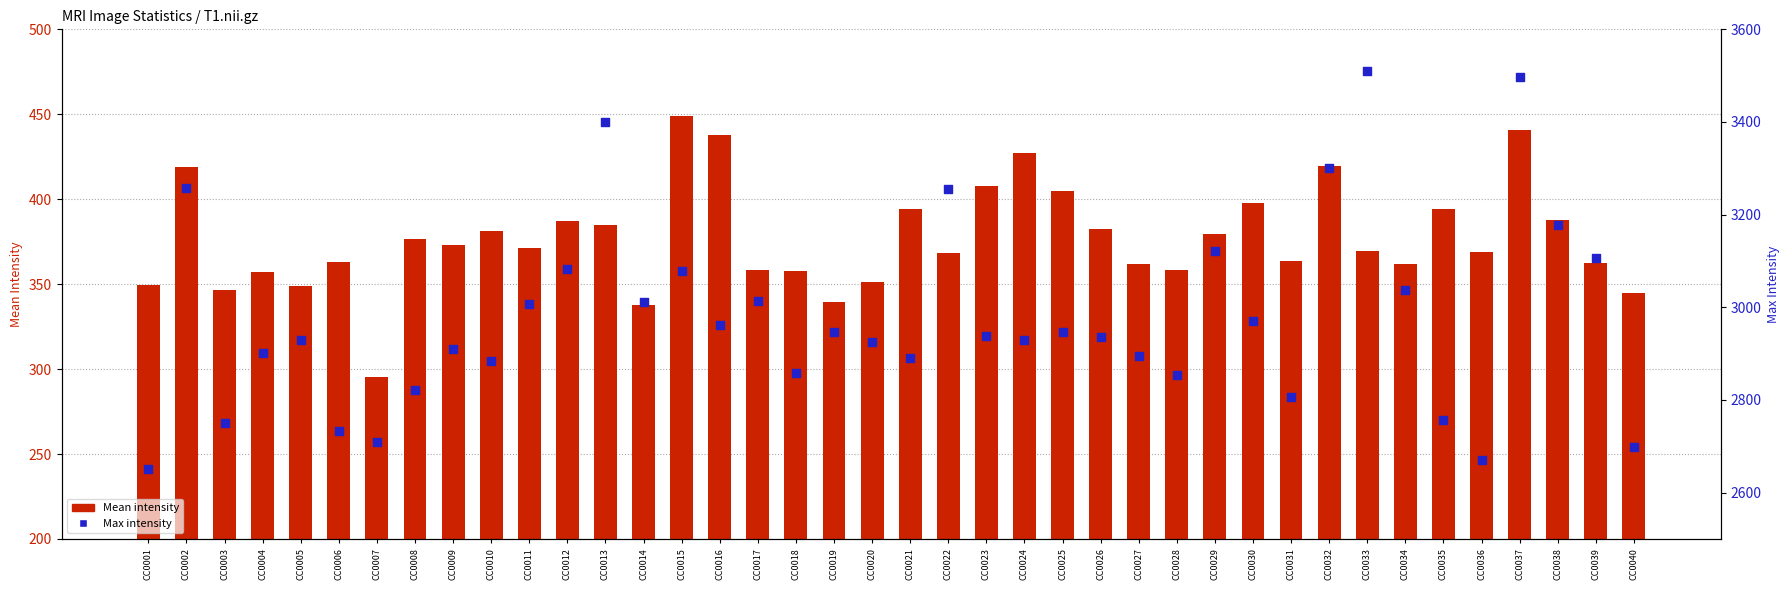

Is the value of Max intensity at CC0011 greater than the value of Mean intensity at CC0019?

Yes